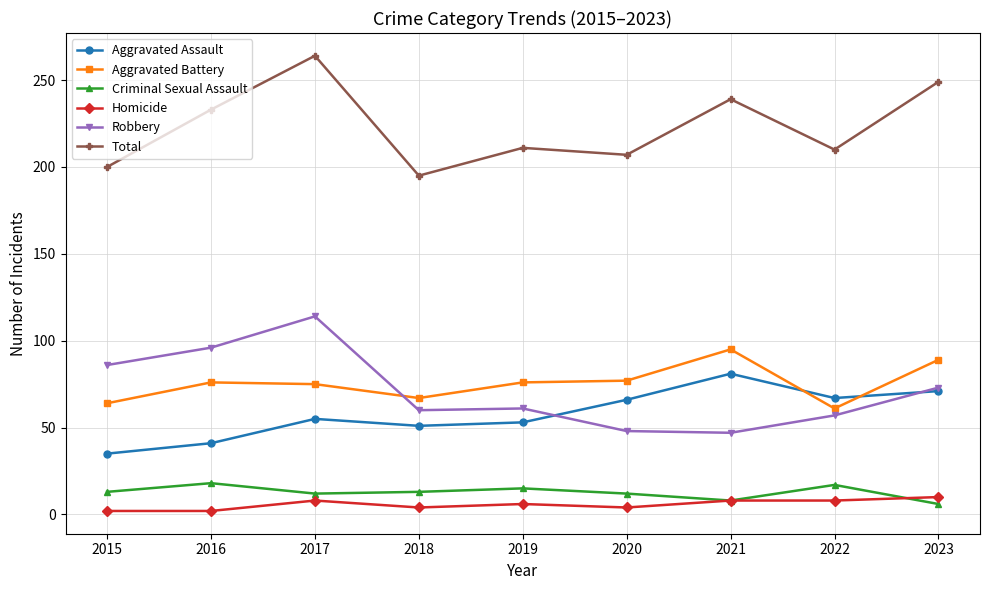

At which category does Criminal Sexual Assault reach its first local peak?

2016